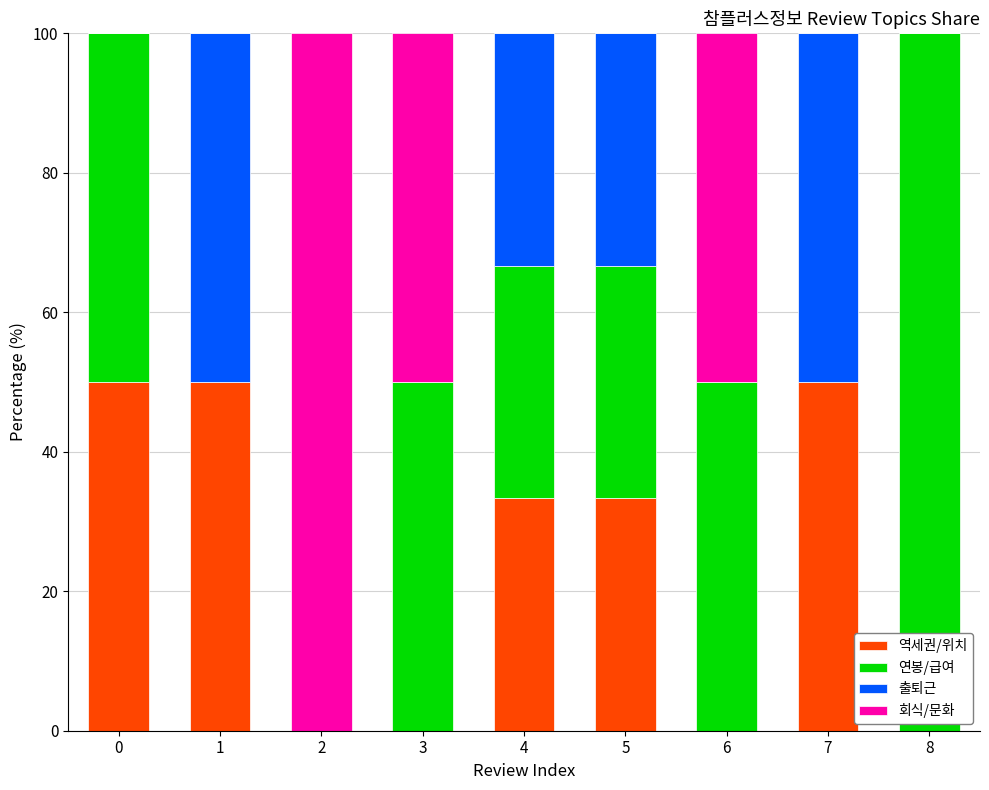

True or false: 역세권/위치 has a value of -30.2 at 2.

False